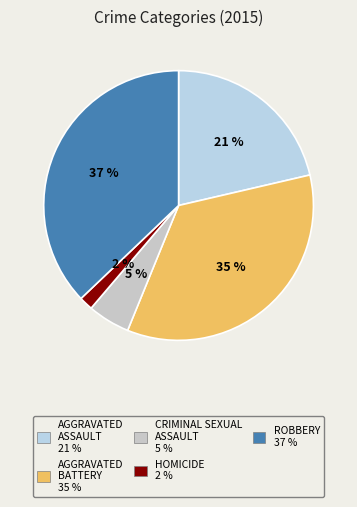

How many slices are in this pie chart?

5